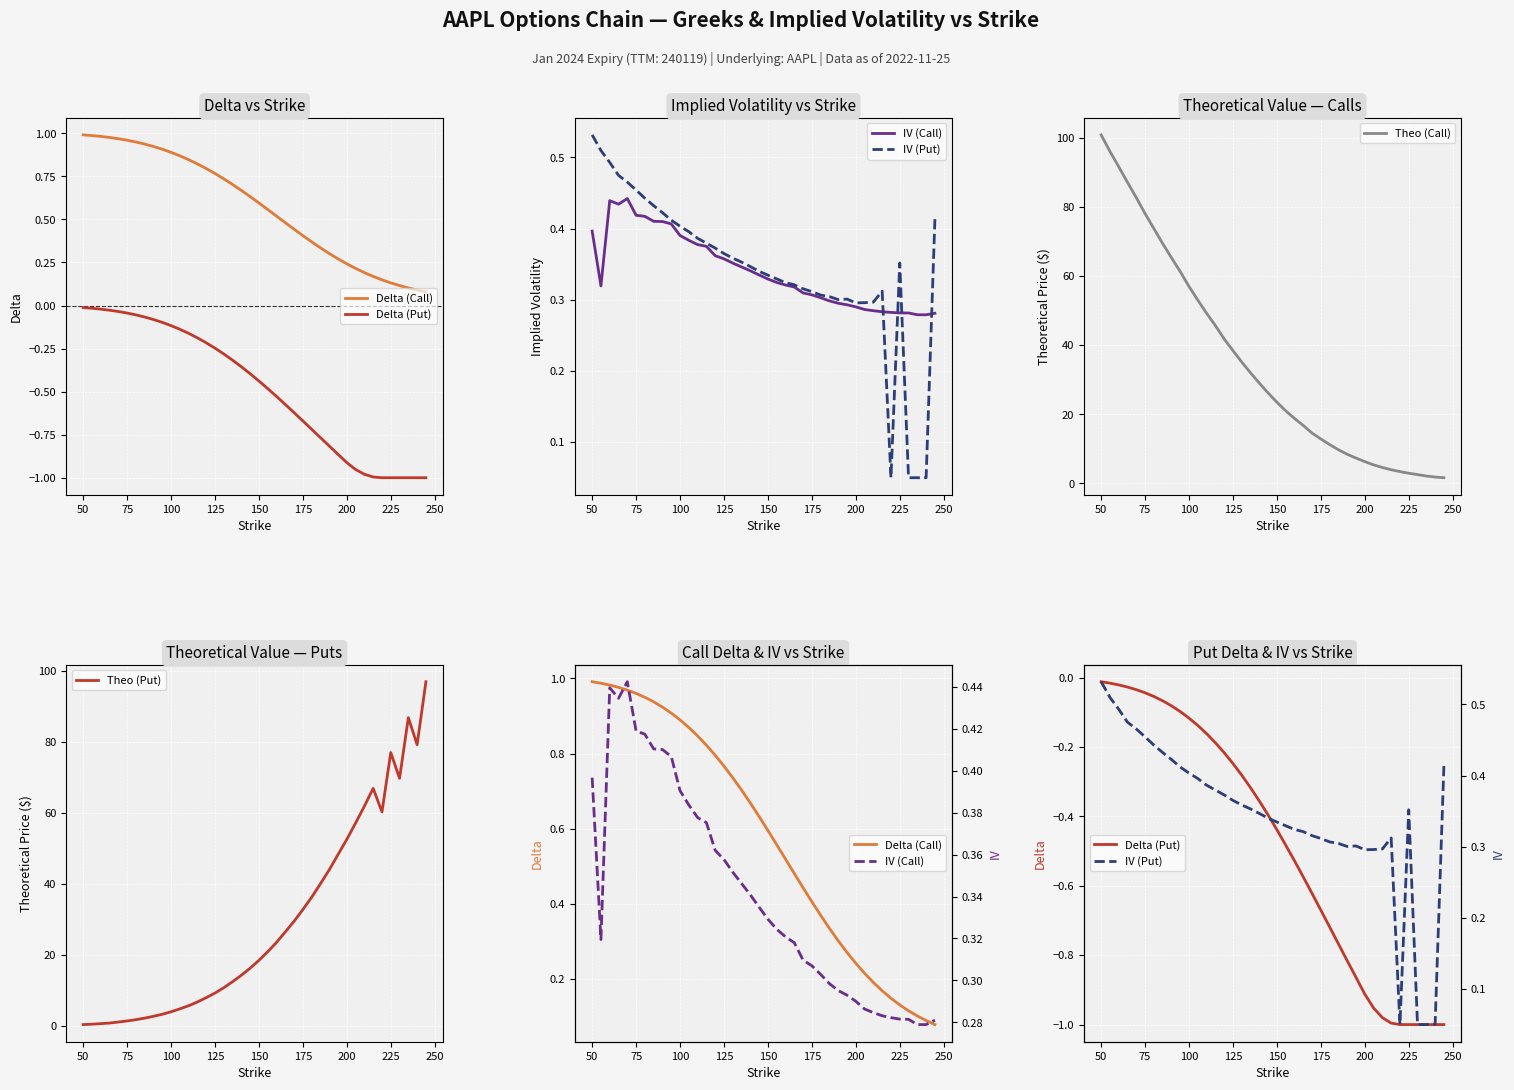

What is the value of the Theo (Put) point at the 34th from the left?

66.9